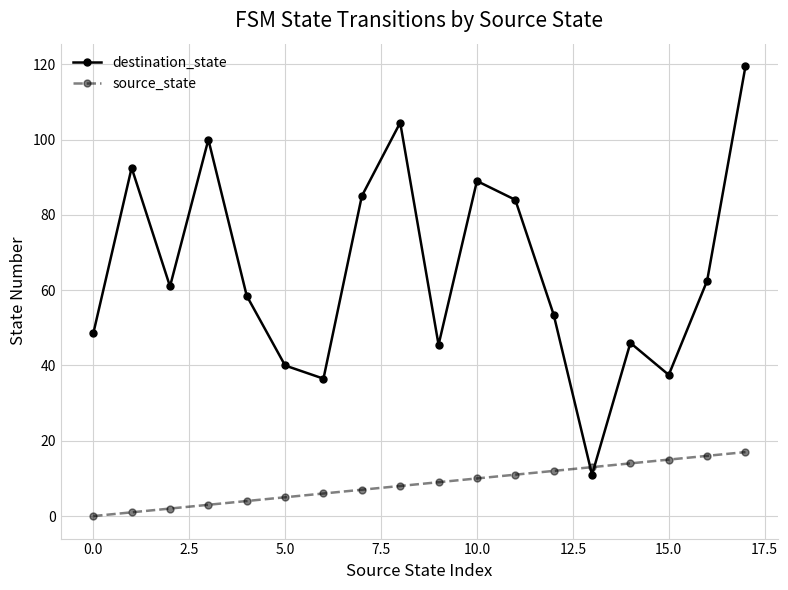

What is the greatest value displayed?

119.5